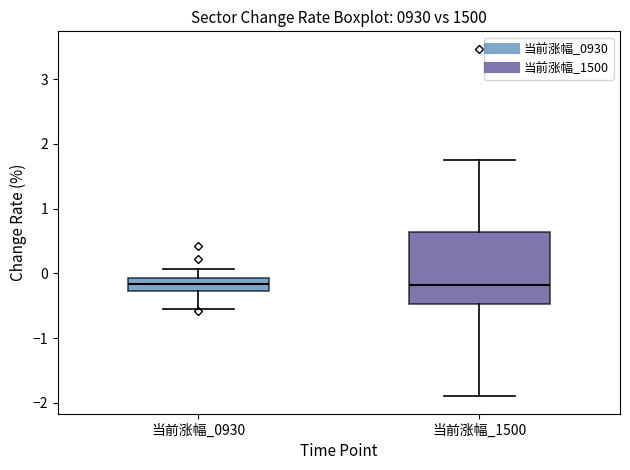

Reading left to right, read every box against the y-axis: the position of its median line, the range the box covers, and the ends of its whiskers. The values are not printed on the chart, so give them approximately, as read against the axis.

当前涨幅_0930: median -0.2, box -0.3 to -0.1, whiskers -0.5 to 0.1
当前涨幅_1500: median -0.2, box -0.5 to 0.6, whiskers -1.9 to 1.7